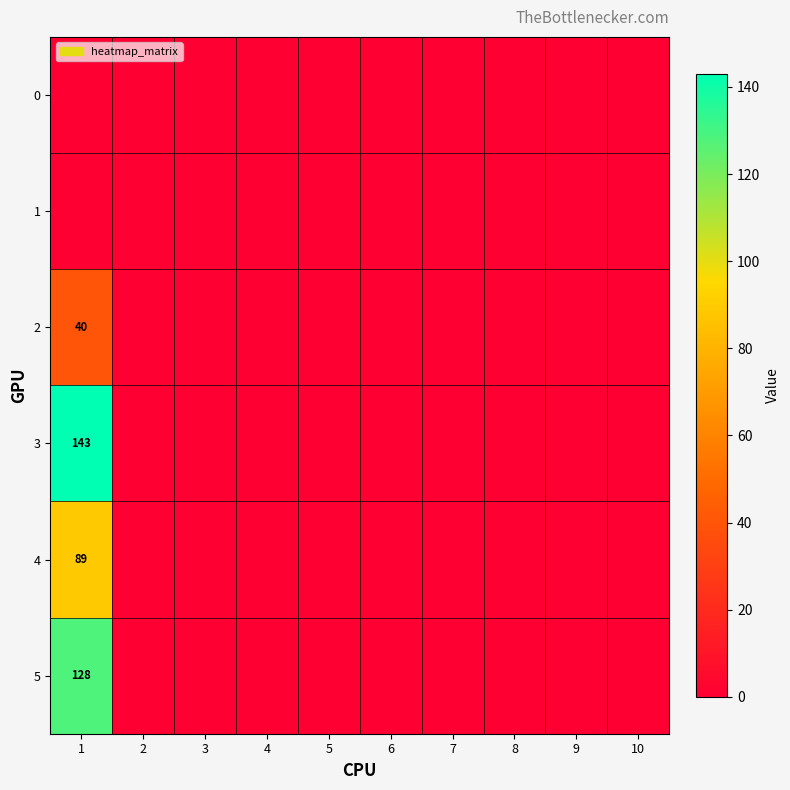

Is it true that 3 equals 143 at 1?

True